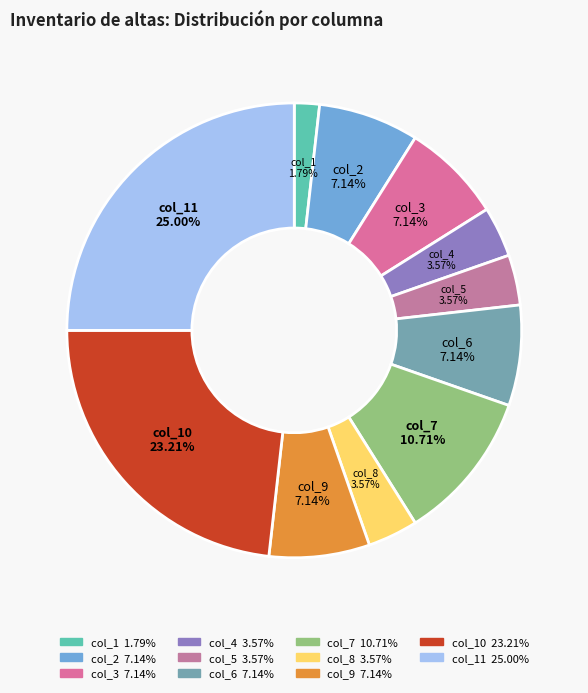

Which slice is the largest?

col_11